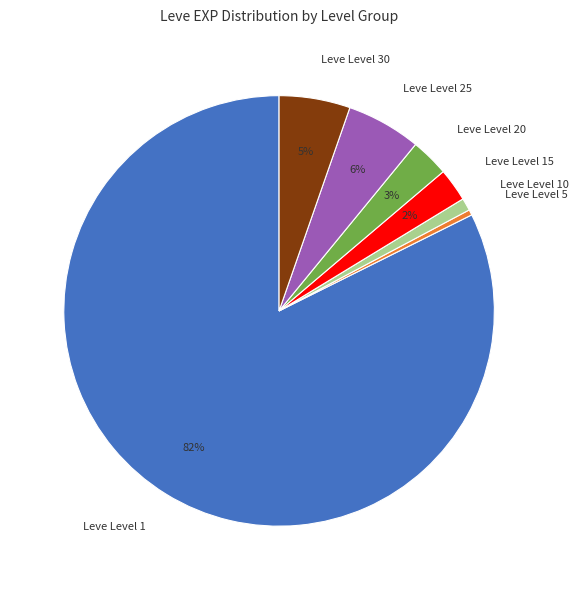

Do Leve Level 15 and Leve Level 10 together represent more than half of the pie?

No